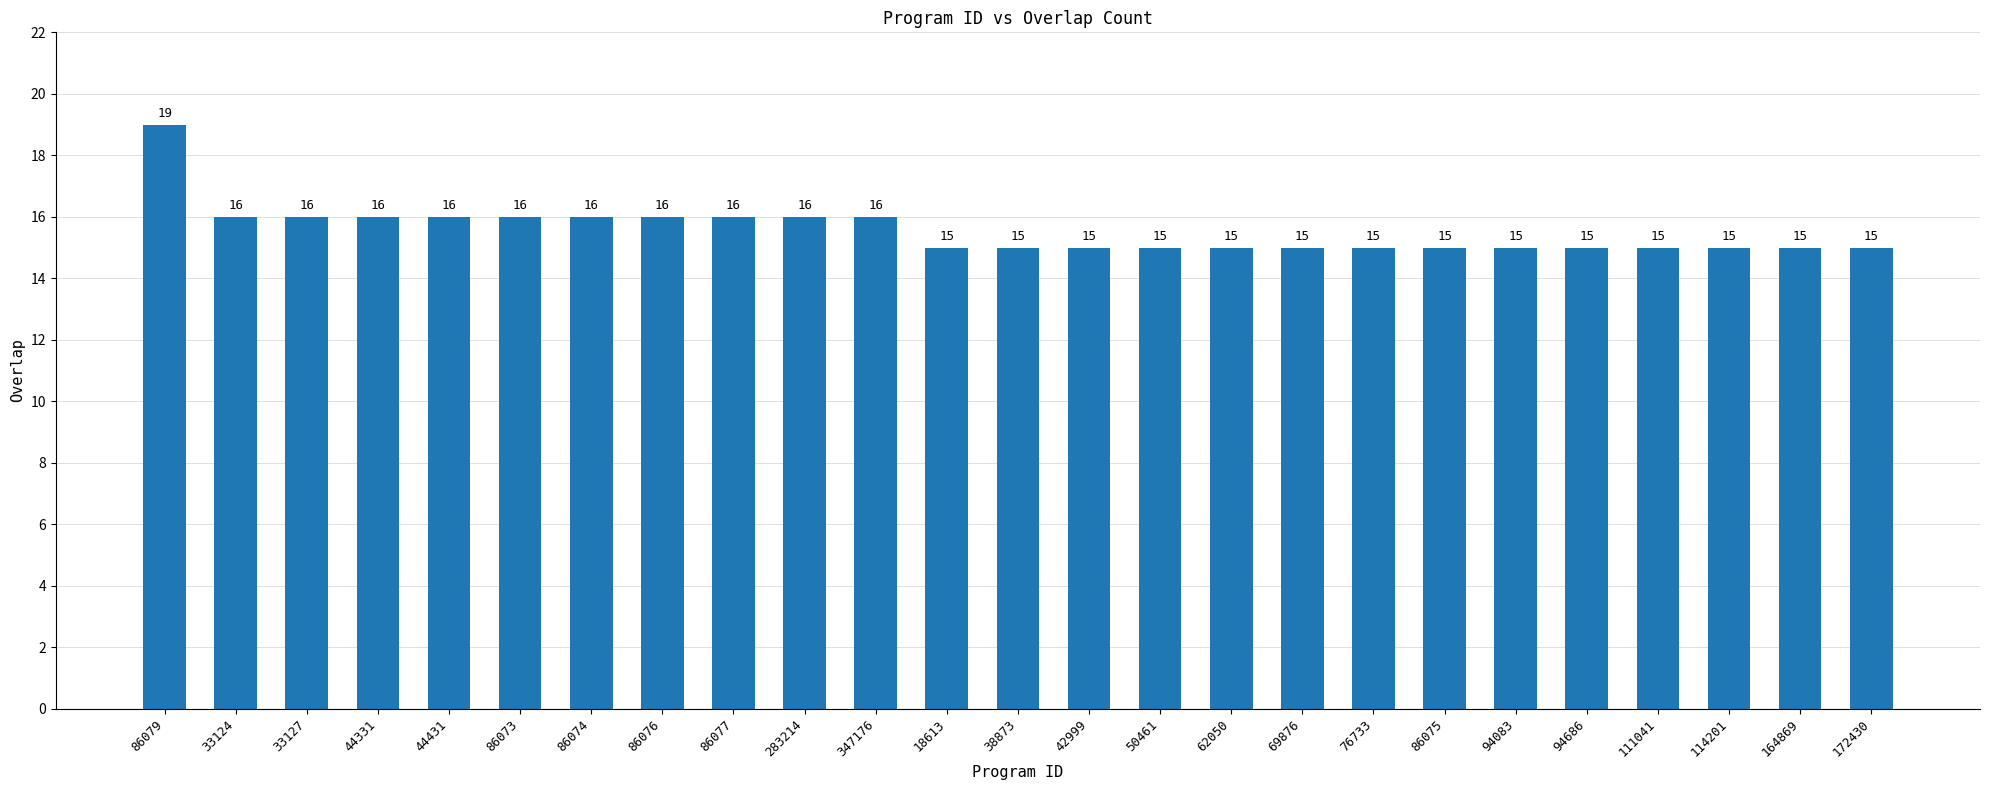

What is the sum of all values?

389